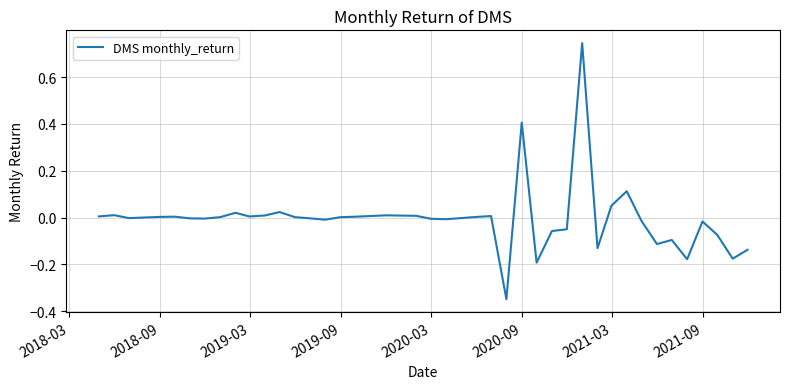

What is the difference between the maximum and minimum values?

1.1